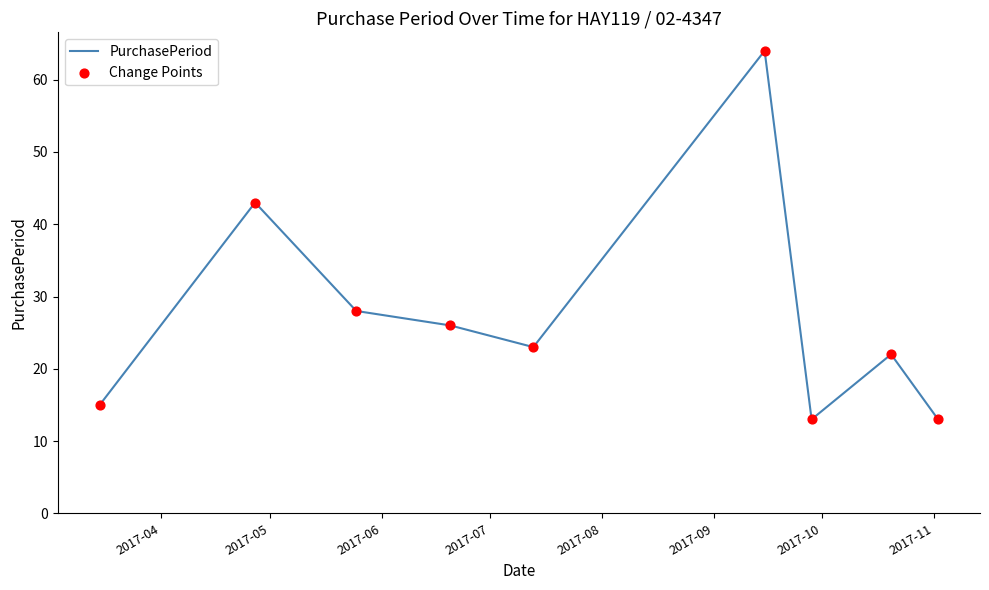

What is the smallest value displayed?

13